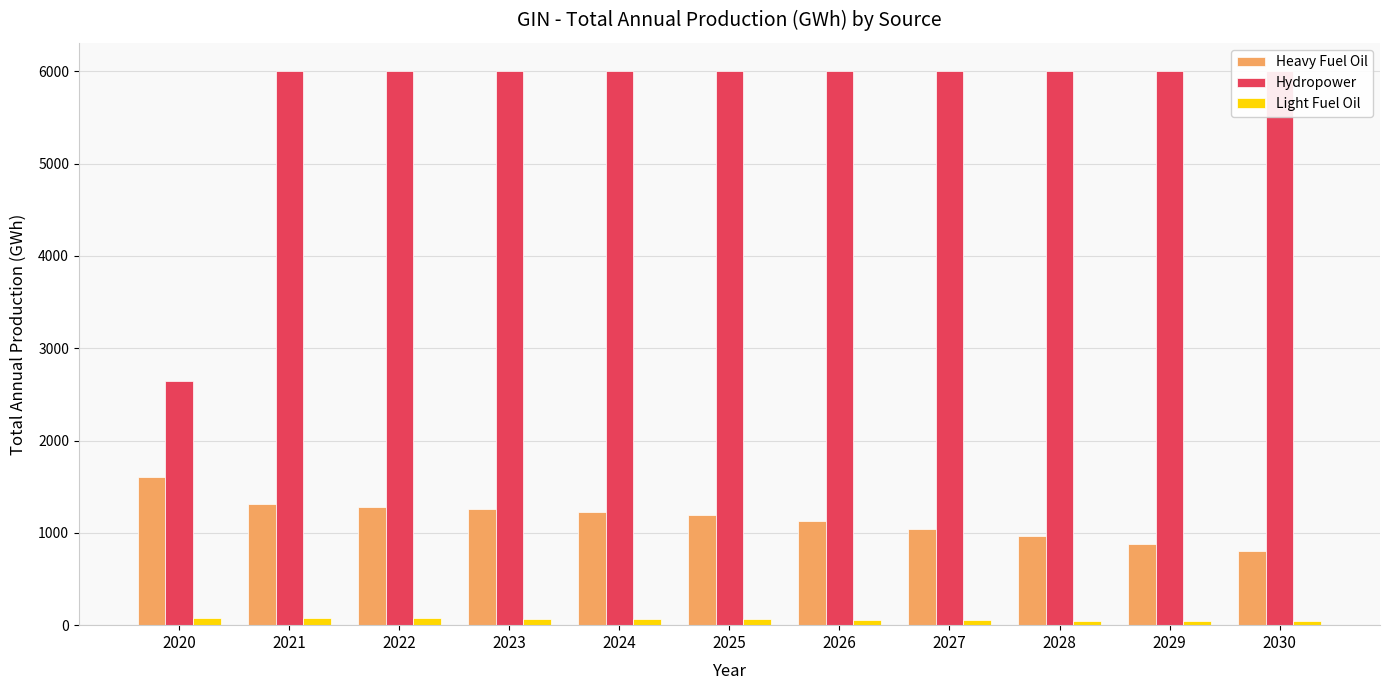

How many values in the Hydropower series exceed 6007?

10